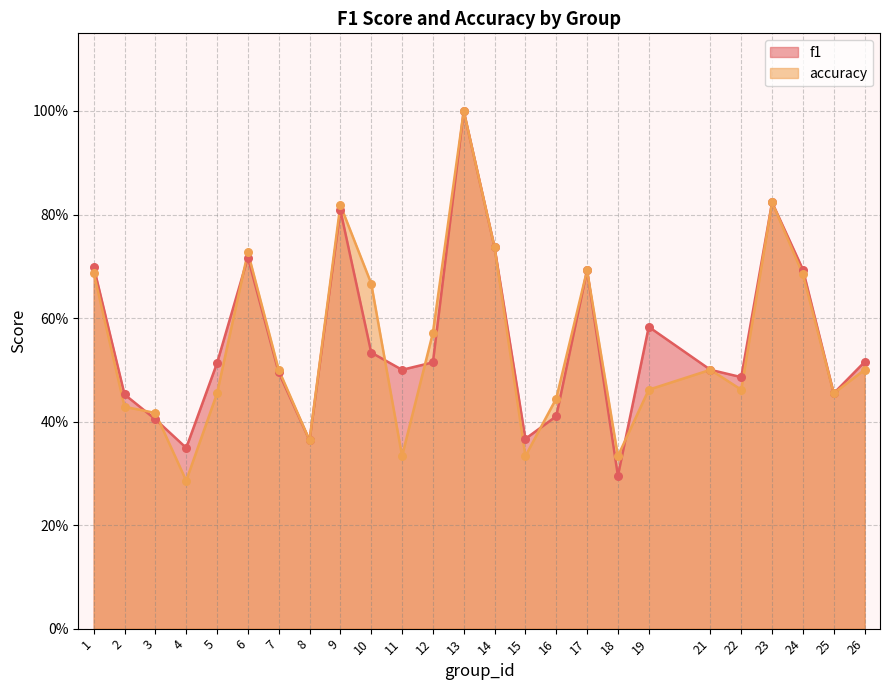

What is the total value across all series at 17?

1.4